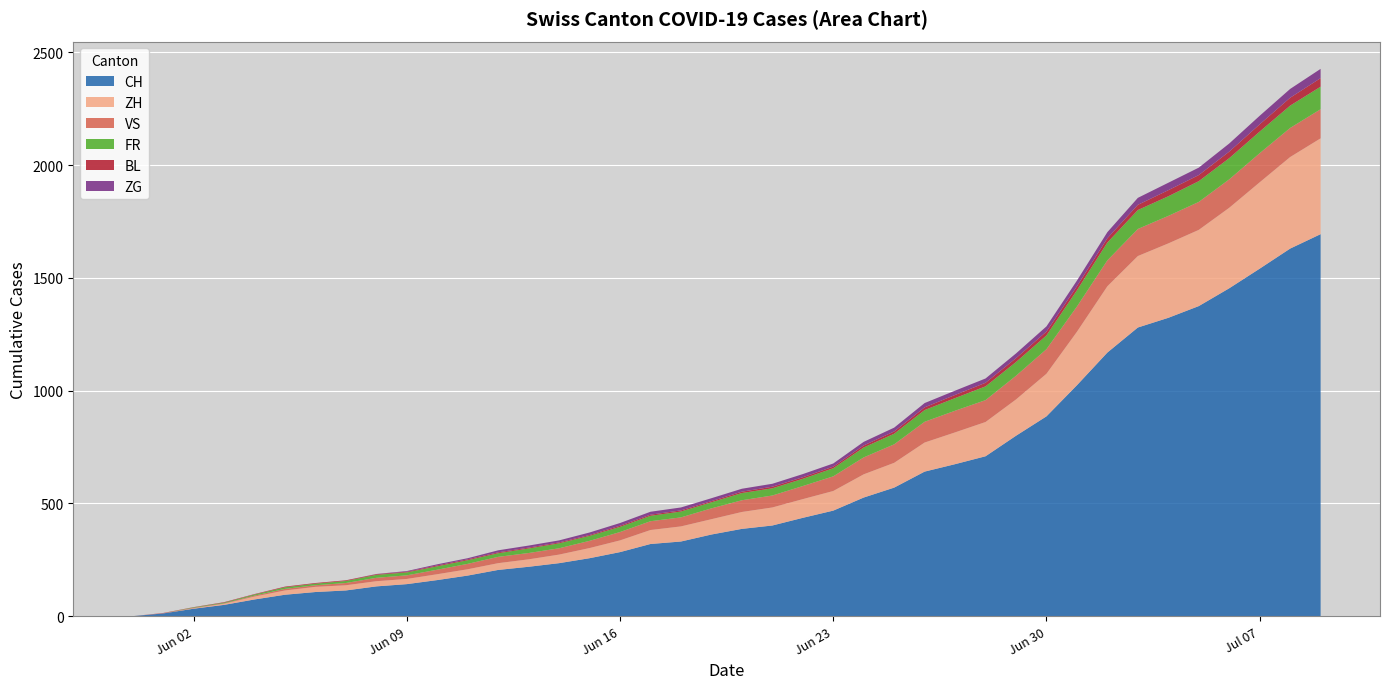

Reading left to right, what are all the values shown in this chart?

CH: 2020-05-31=0	2020-06-01=12	2020-06-02=33	2020-06-03=50	2020-06-04=74	2020-06-05=95	2020-06-06=107	2020-06-07=114	2020-06-08=132	2020-06-09=142	2020-06-10=160	2020-06-11=180	2020-06-12=205	2020-06-13=219	2020-06-14=235	2020-06-15=257	2020-06-16=284	2020-06-17=320	2020-06-18=331	2020-06-19=362	2020-06-20=387	2020-06-21=402	2020-06-22=436	2020-06-23=468	2020-06-24=526	2020-06-25=570	2020-06-26=641	2020-06-27=674	2020-06-28=709	2020-06-29=800	2020-06-30=886	2020-07-01=1024	2020-07-02=1169	2020-07-03=1280	2020-07-04=1323	2020-07-05=1375	2020-07-06=1454	2020-07-07=1541	2020-07-08=1630	2020-07-09=1694
ZH: 2020-05-31=0	2020-06-01=0	2020-06-02=2	2020-06-03=5	2020-06-04=13	2020-06-05=19	2020-06-06=23	2020-06-07=23	2020-06-08=23	2020-06-09=23	2020-06-10=26	2020-06-11=28	2020-06-12=30	2020-06-13=33	2020-06-14=38	2020-06-15=45	2020-06-16=52	2020-06-17=62	2020-06-18=67	2020-06-19=68	2020-06-20=75	2020-06-21=80	2020-06-22=83	2020-06-23=87	2020-06-24=103	2020-06-25=110	2020-06-26=129	2020-06-27=141	2020-06-28=152	2020-06-29=161	2020-06-30=189	2020-07-01=237	2020-07-02=294	2020-07-03=317	2020-07-04=330	2020-07-05=338	2020-07-06=357	2020-07-07=383	2020-07-08=406	2020-07-09=425
VS: 2020-05-31=0	2020-06-01=1	2020-06-02=2	2020-06-03=2	2020-06-04=4	2020-06-05=7	2020-06-06=7	2020-06-07=10	2020-06-08=15	2020-06-09=16	2020-06-10=20	2020-06-11=24	2020-06-12=28	2020-06-13=28	2020-06-14=28	2020-06-15=32	2020-06-16=37	2020-06-17=39	2020-06-18=40	2020-06-19=48	2020-06-20=52	2020-06-21=53	2020-06-22=58	2020-06-23=65	2020-06-24=75	2020-06-25=82	2020-06-26=92	2020-06-27=96	2020-06-28=97	2020-06-29=105	2020-06-30=109	2020-07-01=112	2020-07-02=115	2020-07-03=120	2020-07-04=122	2020-07-05=124	2020-07-06=126	2020-07-07=129	2020-07-08=129	2020-07-09=129
FR: 2020-05-31=0	2020-06-01=0	2020-06-02=2	2020-06-03=3	2020-06-04=5	2020-06-05=7	2020-06-06=7	2020-06-07=9	2020-06-08=13	2020-06-09=13	2020-06-10=15	2020-06-11=16	2020-06-12=16	2020-06-13=20	2020-06-14=22	2020-06-15=22	2020-06-16=23	2020-06-17=24	2020-06-18=26	2020-06-19=27	2020-06-20=32	2020-06-21=32	2020-06-22=32	2020-06-23=36	2020-06-24=44	2020-06-25=47	2020-06-26=52	2020-06-27=56	2020-06-28=61	2020-06-29=61	2020-06-30=61	2020-07-01=72	2020-07-02=79	2020-07-03=84	2020-07-04=87	2020-07-05=92	2020-07-06=94	2020-07-07=96	2020-07-08=99	2020-07-09=100
BL: 2020-05-31=0	2020-06-01=1	2020-06-02=1	2020-06-03=2	2020-06-04=2	2020-06-05=3	2020-06-06=3	2020-06-07=3	2020-06-08=3	2020-06-09=3	2020-06-10=4	2020-06-11=4	2020-06-12=4	2020-06-13=4	2020-06-14=4	2020-06-15=4	2020-06-16=5	2020-06-17=5	2020-06-18=5	2020-06-19=5	2020-06-20=6	2020-06-21=7	2020-06-22=7	2020-06-23=7	2020-06-24=9	2020-06-25=10	2020-06-26=12	2020-06-27=14	2020-06-28=16	2020-06-29=17	2020-06-30=17	2020-07-01=18	2020-07-02=19	2020-07-03=23	2020-07-04=27	2020-07-05=27	2020-07-06=29	2020-07-07=32	2020-07-08=35	2020-07-09=38
ZG: 2020-05-31=0	2020-06-01=0	2020-06-02=0	2020-06-03=0	2020-06-04=0	2020-06-05=0	2020-06-06=0	2020-06-07=0	2020-06-08=1	2020-06-09=3	2020-06-10=5	2020-06-11=5	2020-06-12=9	2020-06-13=9	2020-06-14=9	2020-06-15=11	2020-06-16=12	2020-06-17=13	2020-06-18=13	2020-06-19=13	2020-06-20=13	2020-06-21=13	2020-06-22=14	2020-06-23=14	2020-06-24=16	2020-06-25=17	2020-06-26=19	2020-06-27=19	2020-06-28=19	2020-06-29=21	2020-06-30=23	2020-07-01=25	2020-07-02=27	2020-07-03=31	2020-07-04=33	2020-07-05=33	2020-07-06=36	2020-07-07=38	2020-07-08=39	2020-07-09=41